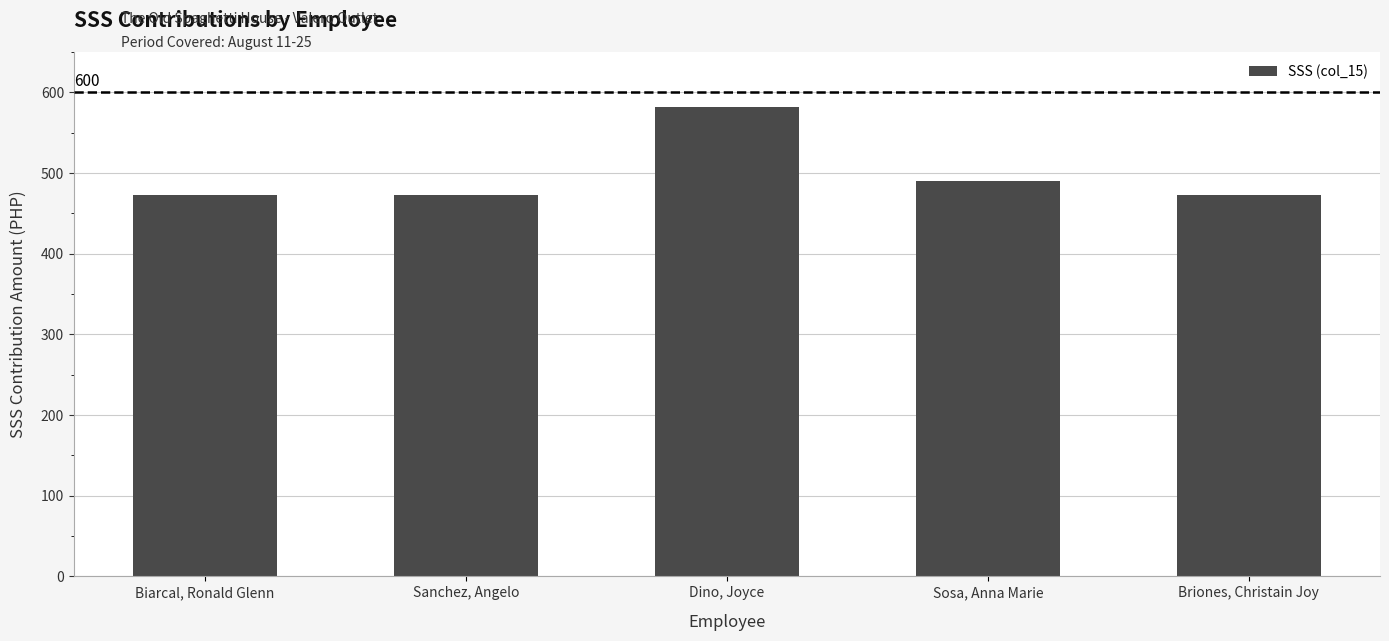

Is it true that the value at Briones, Christain Joy is 766.0?

False